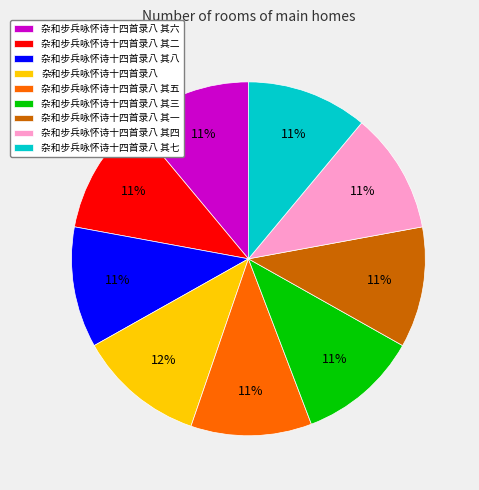

Which category has the biggest portion of the pie?

杂和步兵咏怀诗十四首录八